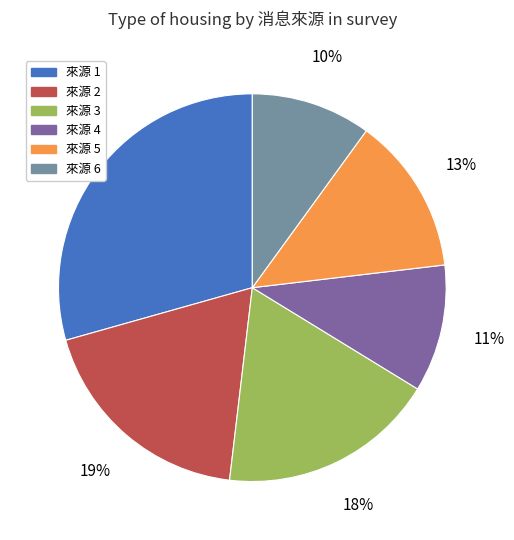

To the nearest percent, what portion does 來源 3 represent?

18%